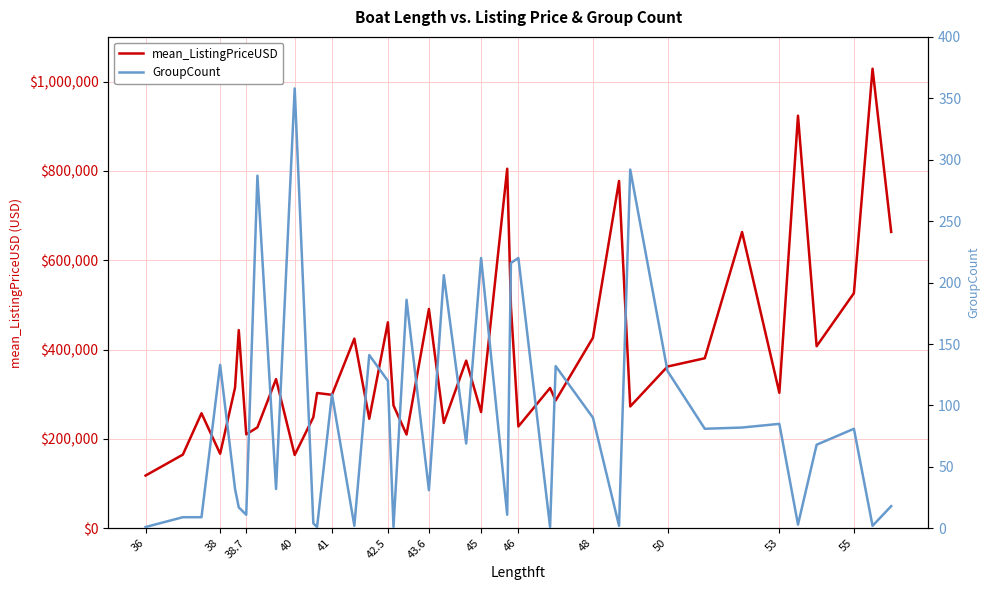

The value of mean_ListingPriceUSD at 38 is 166761.3. True or false?

True